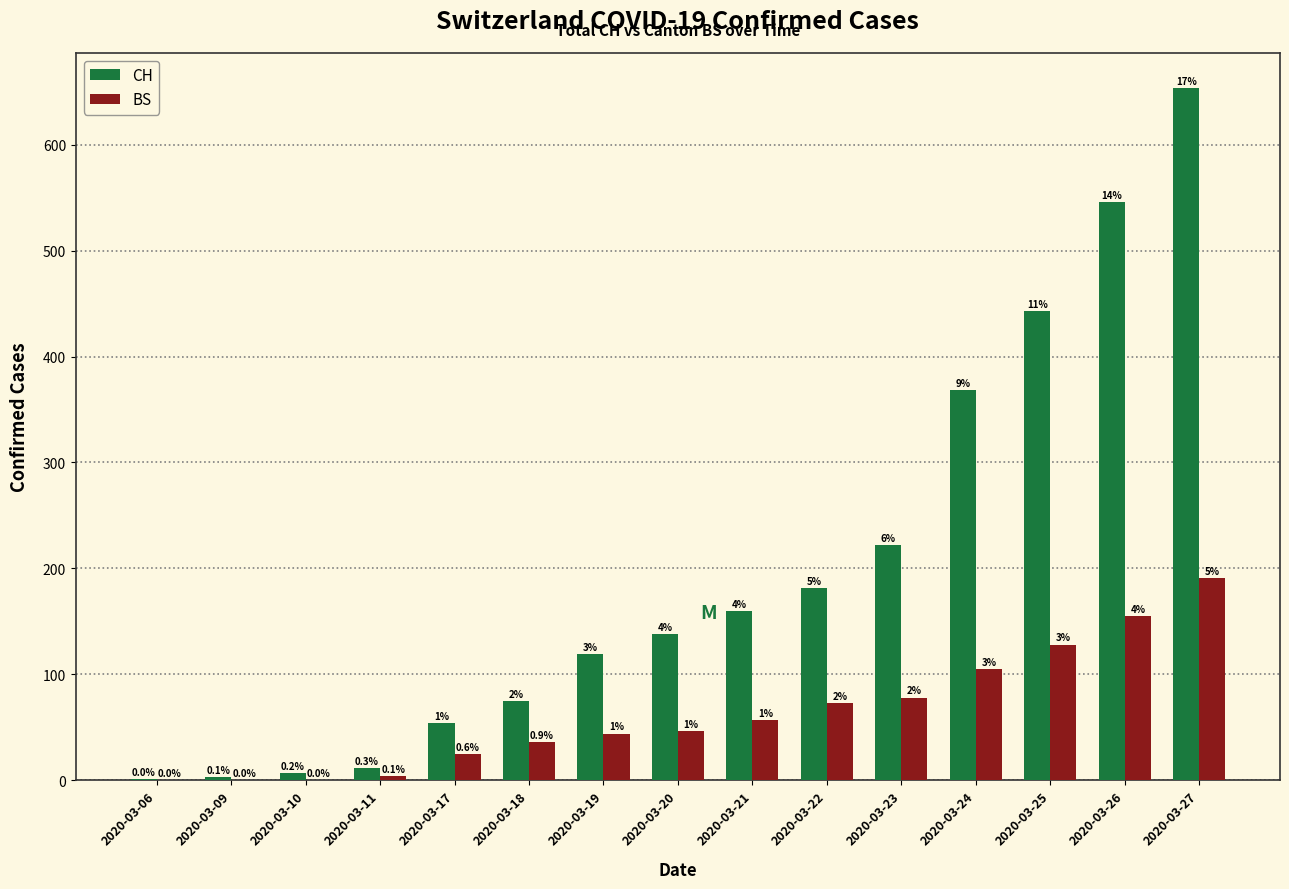

What is the sum of all BS values?

942